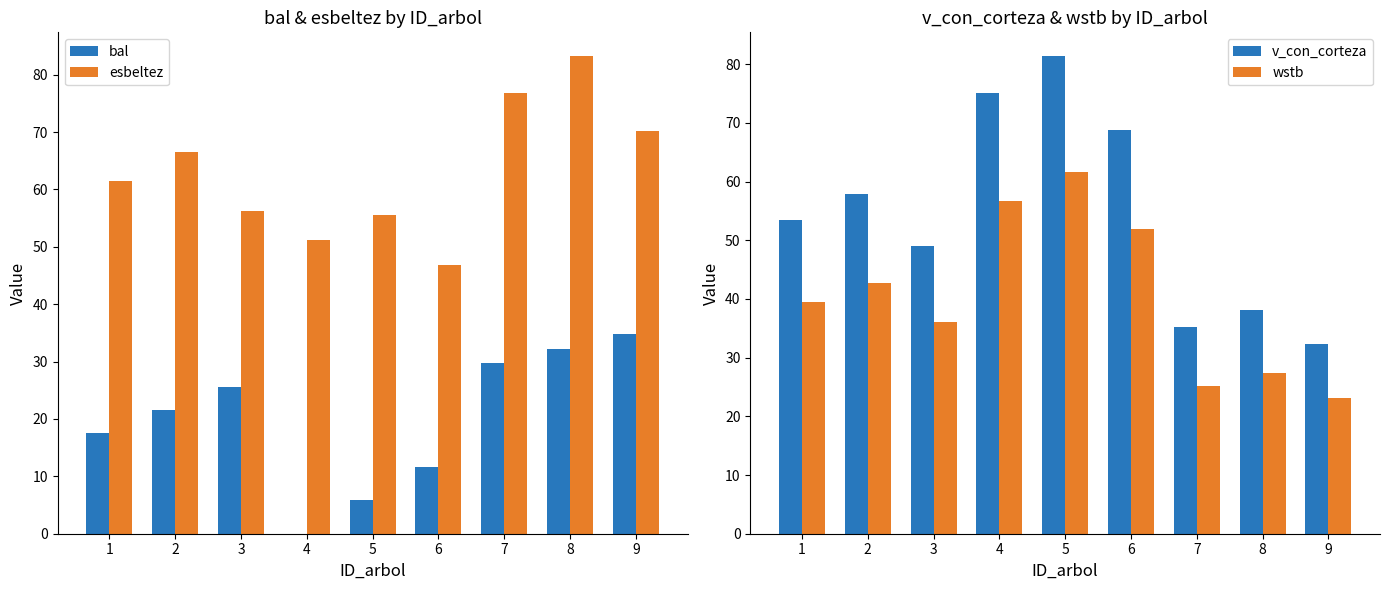

How many distinct data groups are displayed?

4